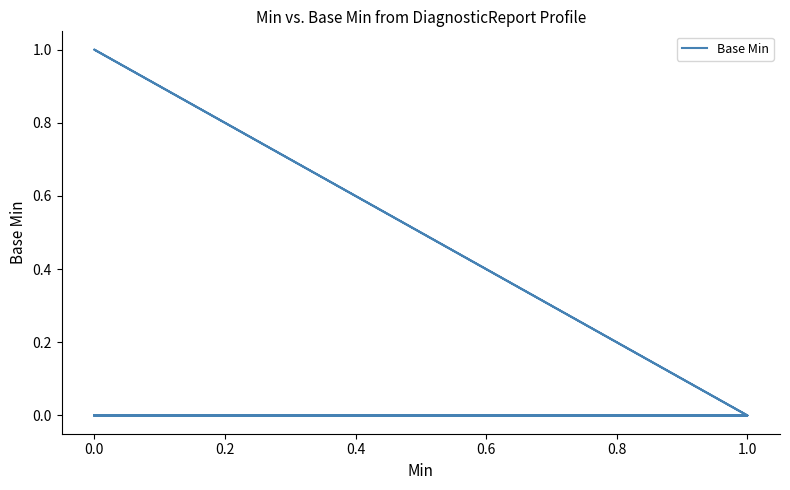

The chart shows a value of 0 at 1.0. True or false?

True